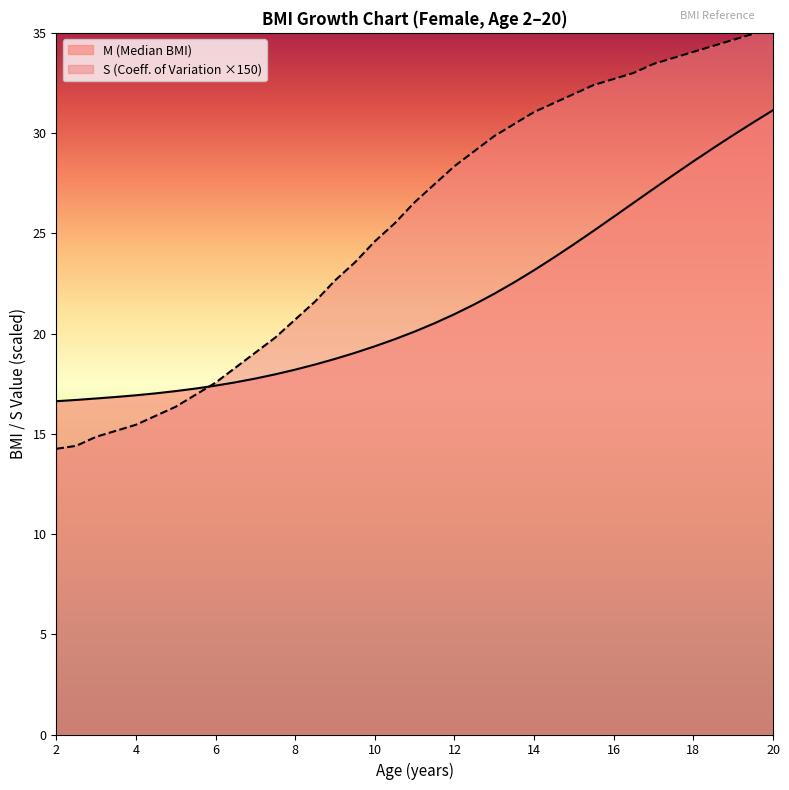

What is the difference between the maximum and second lowest values in the M (Median BMI) series?

14.5